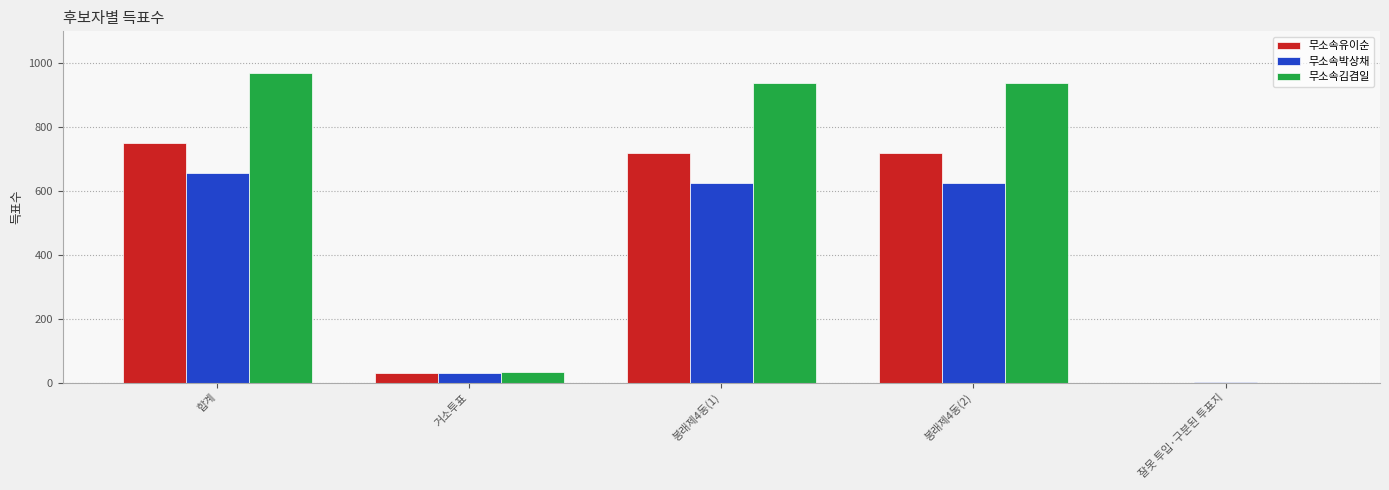

Is it true that 무소속박상채 equals 625 at 봉래제4동(1)?

True